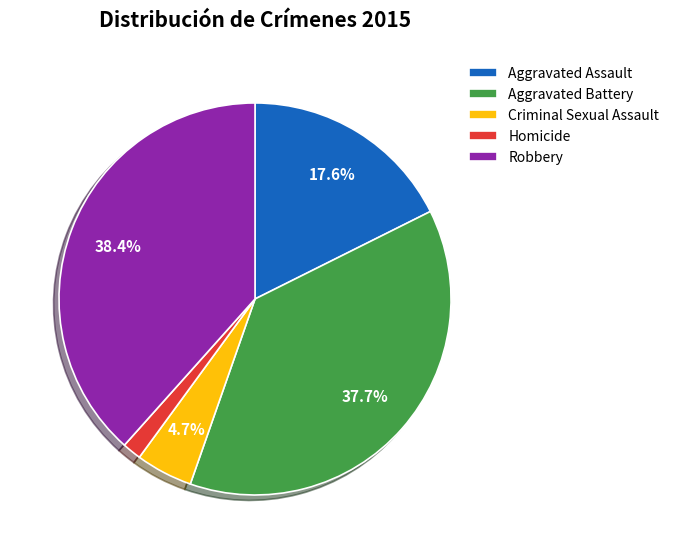

To the nearest percent, what is the combined percentage of Criminal Sexual Assault and Robbery?

43%